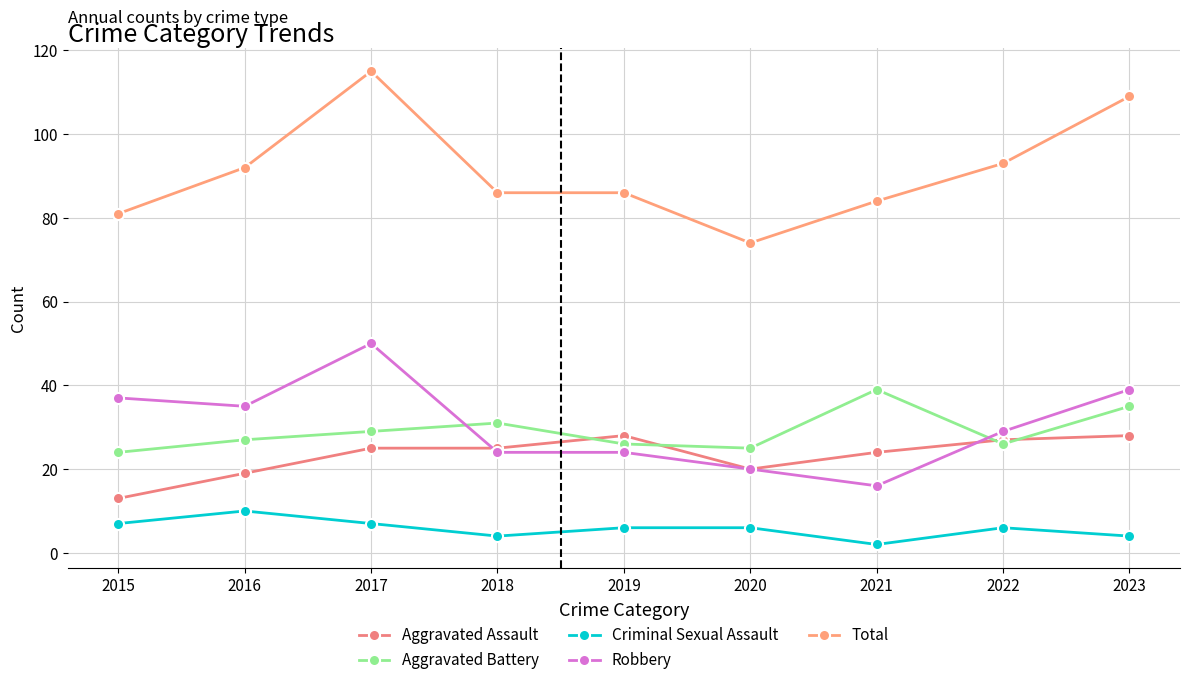

What is the sum of the Robbery values at 2018 and 2020?

44